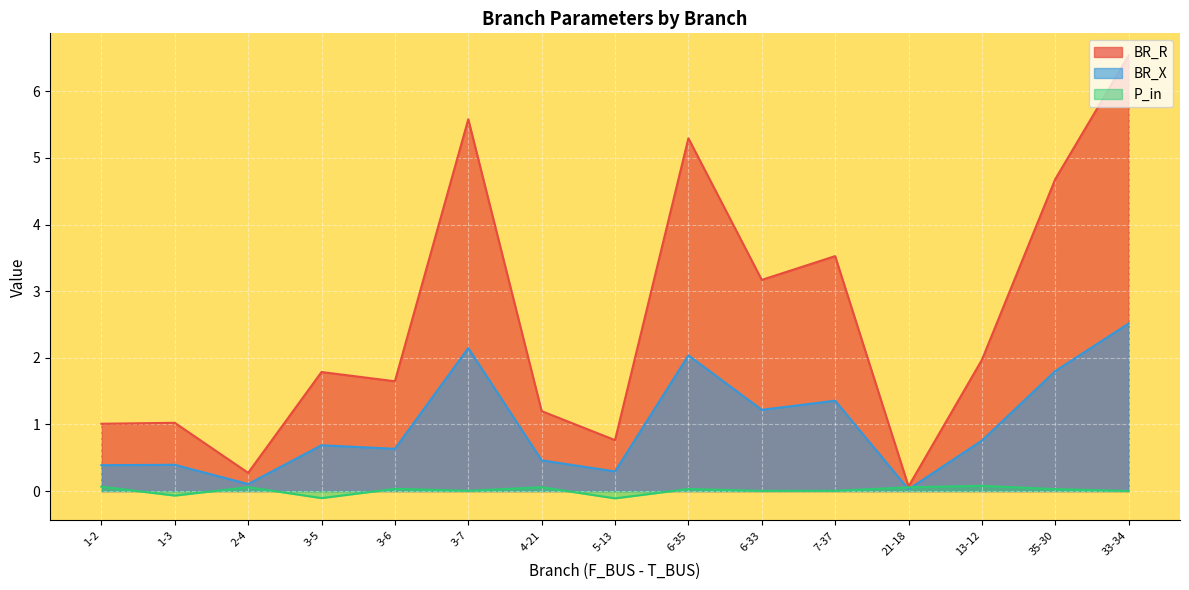

How many interior local peaks does the BR_X series have?

5